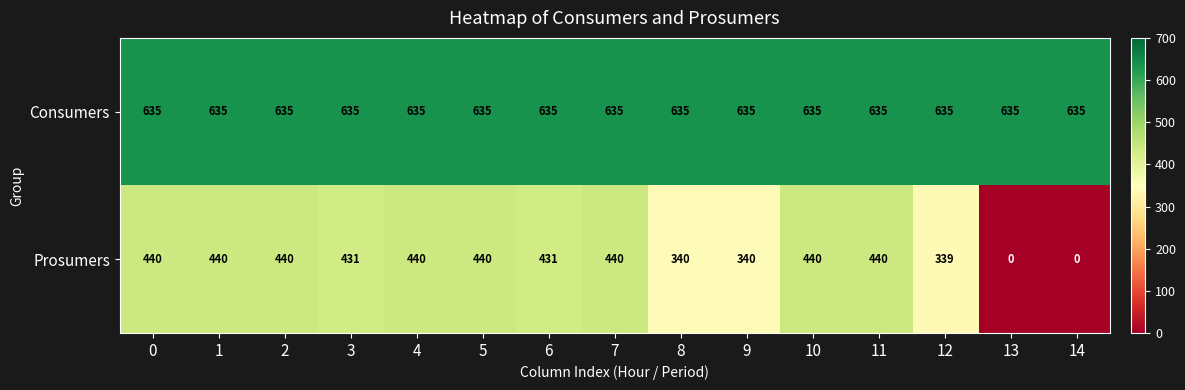

Reading left to right, what are all the values shown in this chart?

Consumers: 0=635	1=635	2=635	3=635	4=635	5=635	6=635	7=635	8=635	9=635	10=635	11=635	12=635	13=635	14=635
Prosumers: 0=440	1=440	2=440	3=431	4=440	5=440	6=431	7=440	8=340	9=340	10=440	11=440	12=339	13=0	14=0